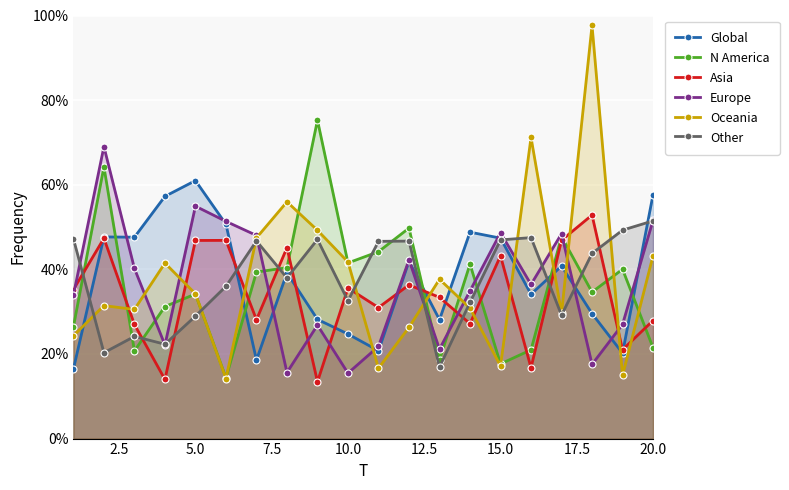

What is the value of the Other point at the 2nd from the left?

20.3